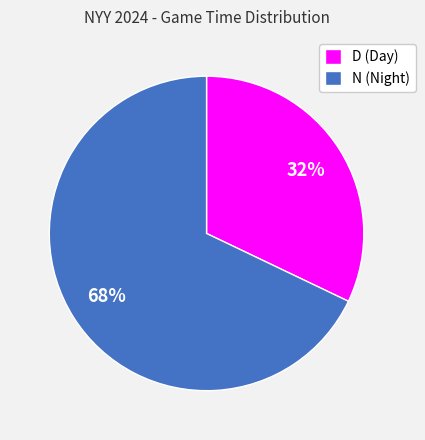

Between N and D, which is larger?

N